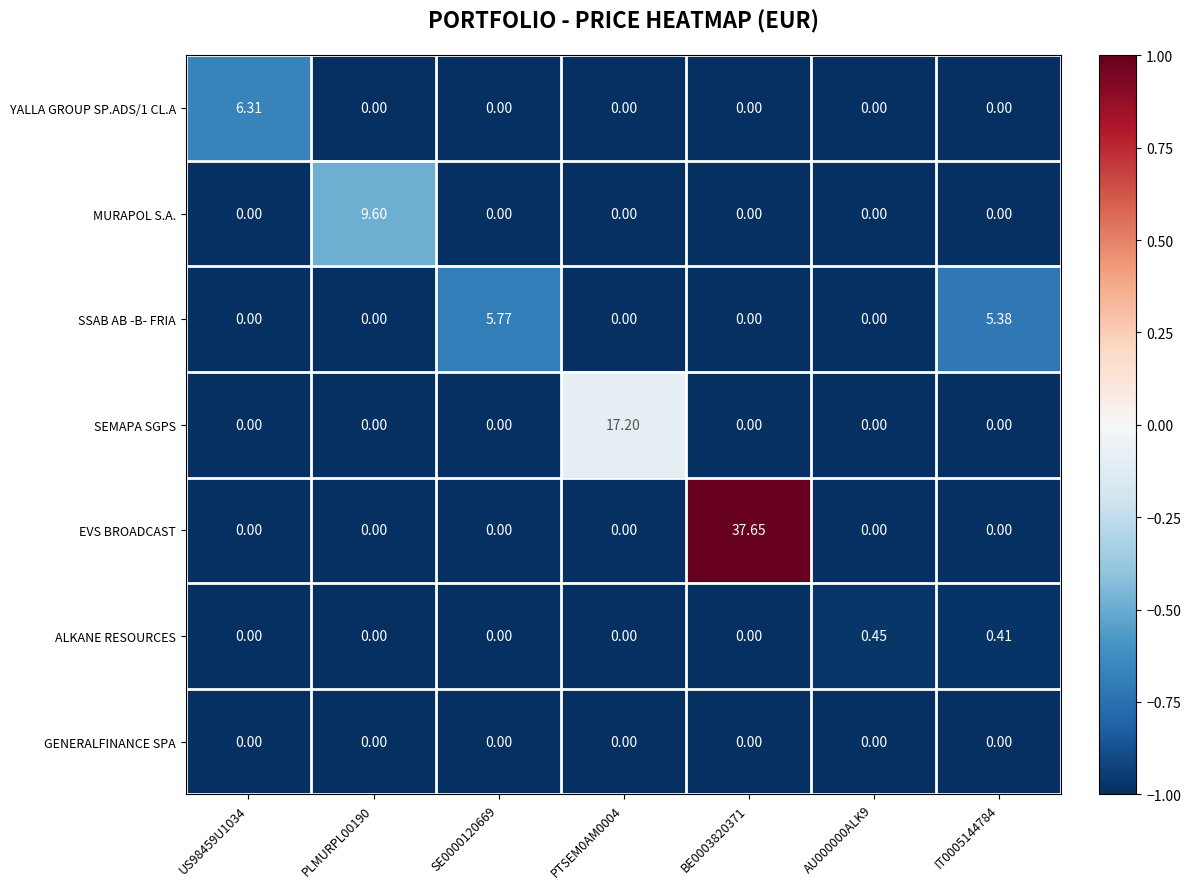

Which series has the largest range (max minus min)?

EVS BROADCAST